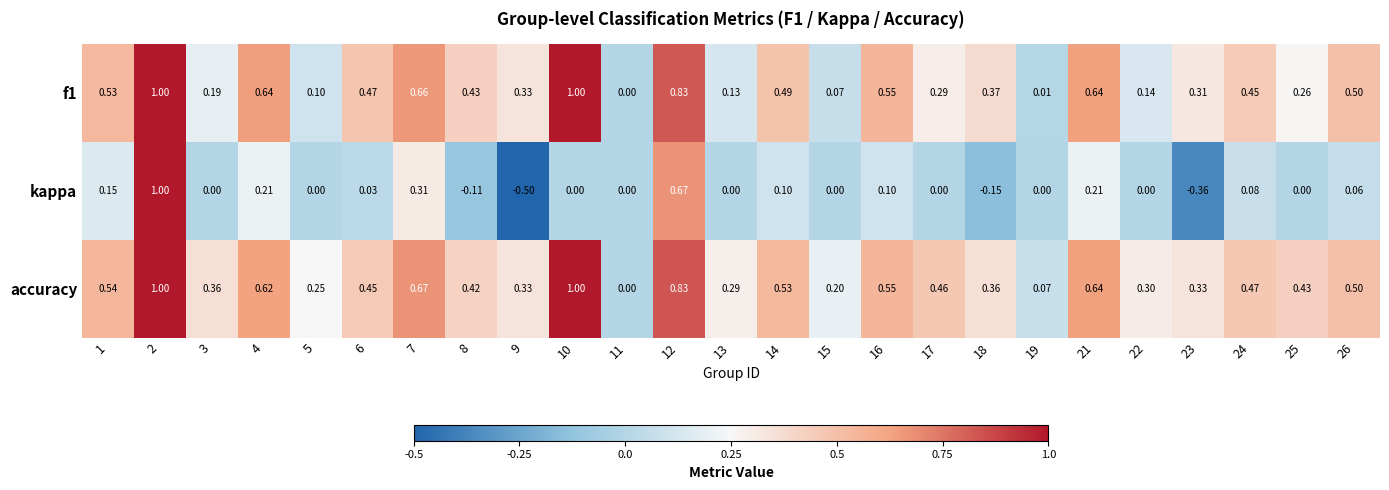

Which series has the largest range (max minus min)?

kappa